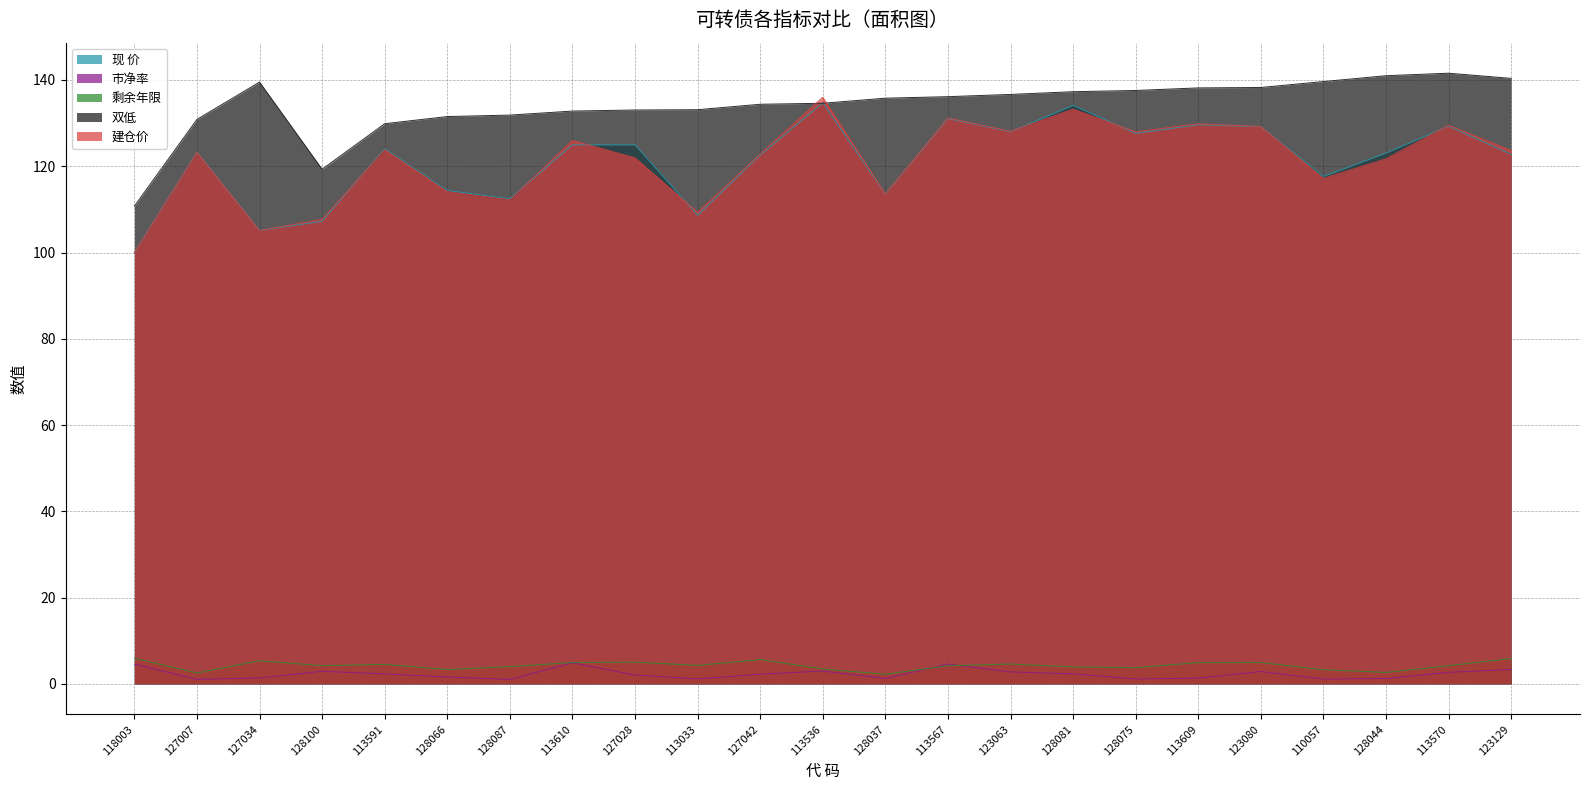

Reading left to right, what are all the values shown in this chart?

现 价: 118003=100.0	127007=123.2	127034=105.1	128100=107.2	113591=124.0	128066=114.4	128087=112.5	113610=125.0	127028=125.0	113033=108.7	127042=122.6	113536=134.7	128037=113.5	113567=131.0	123063=128.0	128081=134.1	128075=127.6	113609=129.6	123080=129.2	110057=117.6	128044=123.1	113570=129.3	123129=122.8
市净率: 118003=4.6	127007=1.1	127034=1.4	128100=2.9	113591=2.3	128066=1.6	128087=1.0	113610=4.9	127028=2.0	113033=1.1	127042=2.2	113536=3.0	128037=1.3	113567=4.6	123063=2.8	128081=2.3	128075=1.1	113609=1.3	123080=2.9	110057=1.1	128044=1.2	113570=2.7	123129=3.3
剩余年限: 118003=5.9	127007=2.5	127034=5.4	128100=4.2	113591=4.5	128066=3.3	128087=4.0	113610=4.9	127028=5.0	113033=4.3	127042=5.6	113536=3.4	128037=2.2	113567=4.2	123063=4.6	128081=3.9	128075=3.8	113609=4.9	123080=5.0	110057=3.3	128044=2.7	113570=4.2	123129=5.9
双低: 118003=110.8	127007=130.9	127034=139.5	128100=119.3	113591=129.9	128066=131.5	128087=131.9	113610=132.8	127028=133.0	113033=133.1	127042=134.4	113536=134.6	128037=135.8	113567=136.1	123063=136.7	128081=137.3	128075=137.6	113609=138.2	123080=138.3	110057=139.6	128044=141.0	113570=141.6	123129=140.4
建仓价: 118003=100.0	127007=123.2	127034=105.1	128100=107.7	113591=123.8	128066=114.1	128087=112.2	113610=126.0	127028=121.9	113033=109.3	127042=122.8	113536=136.0	128037=113.6	113567=131.2	123063=128.1	128081=133.2	128075=128.0	113609=129.8	123080=129.2	110057=117.2	128044=121.7	113570=129.5	123129=123.6